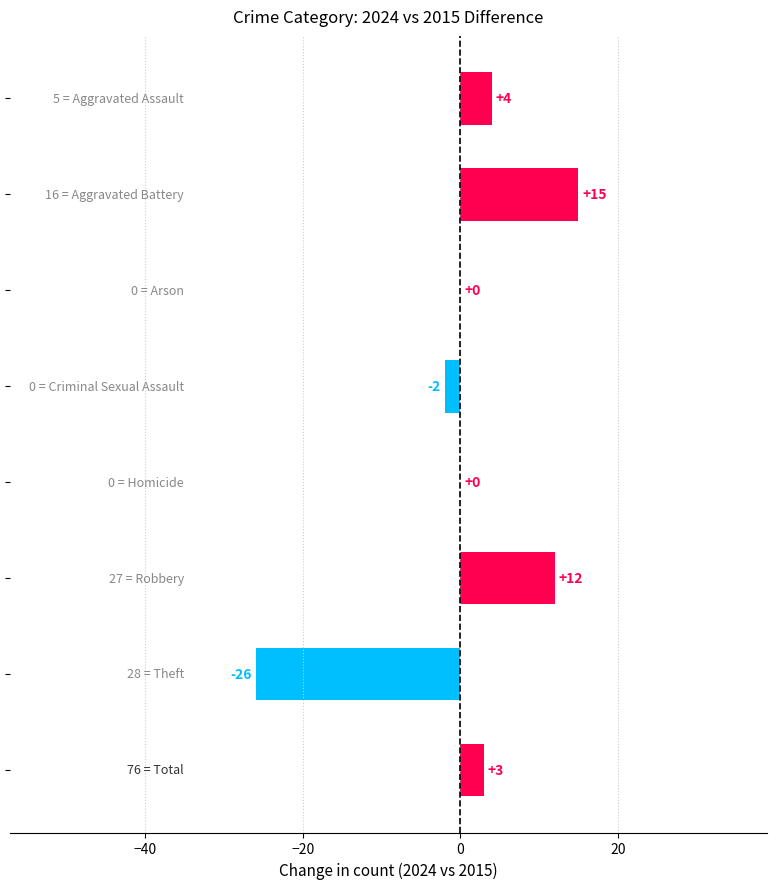

What is the sum of all values?

6